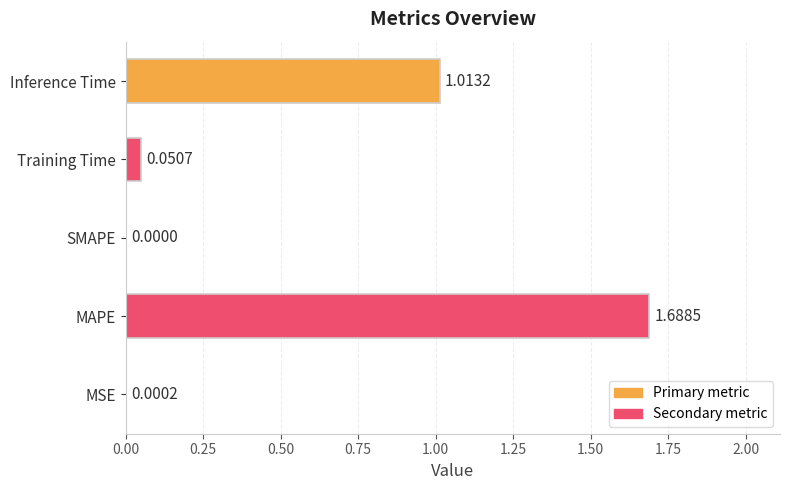

At which category does the chart reach its peak across all series?

MAPE